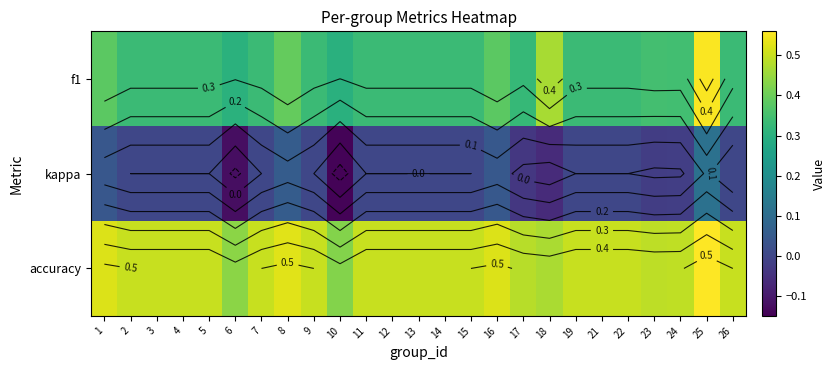

What is the difference between the maximum and minimum values in the accuracy series?

0.1